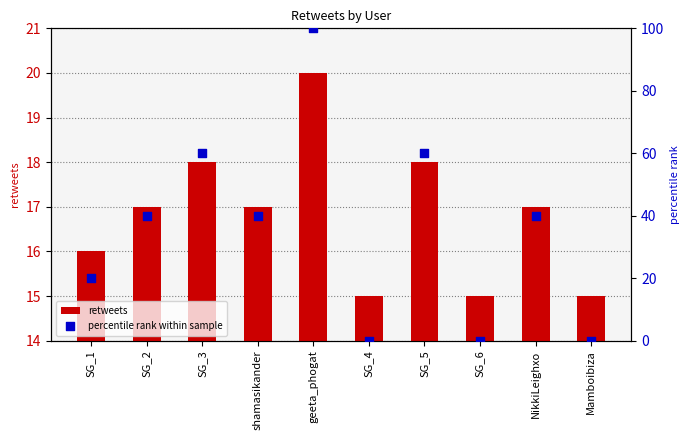

At how many categories does at least one series exceed 64?

1